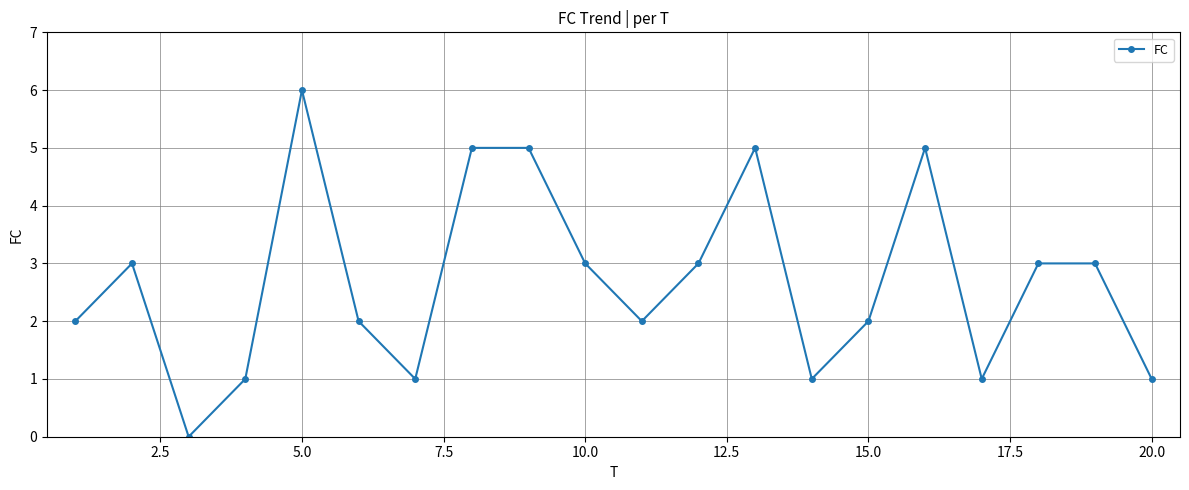

True or false: there are more than 0 points higher than both neighbors.

True